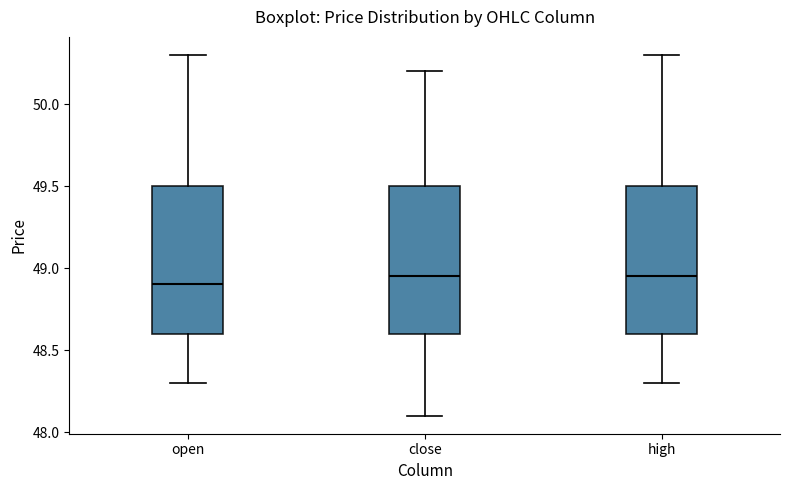

Where does the upper whisker of the box for high end on the y-axis? The values are not printed on the chart, so give them approximately, as read against the axis.

50.30